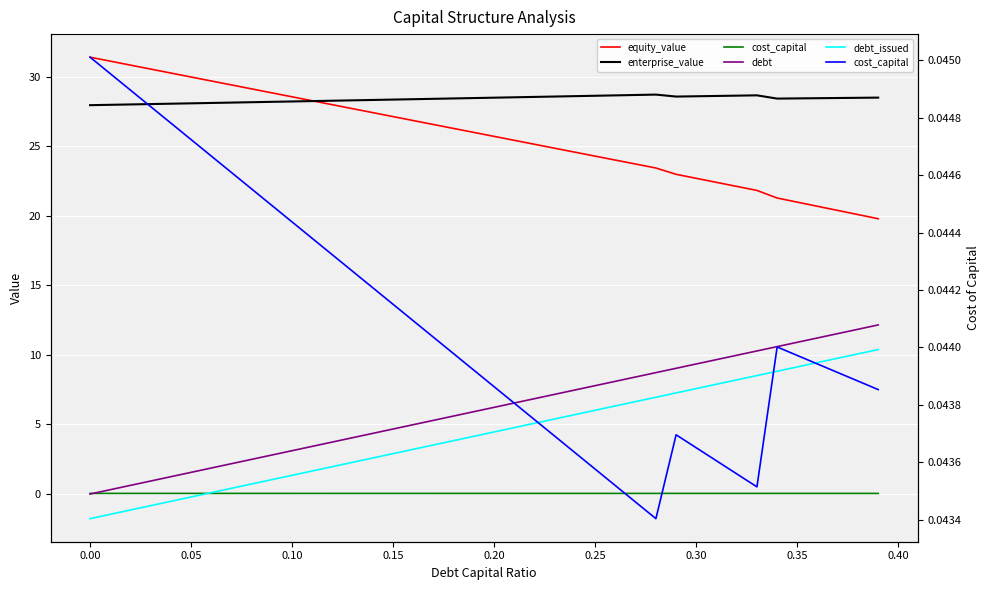

How many interior local peaks does the enterprise_value series have?

2